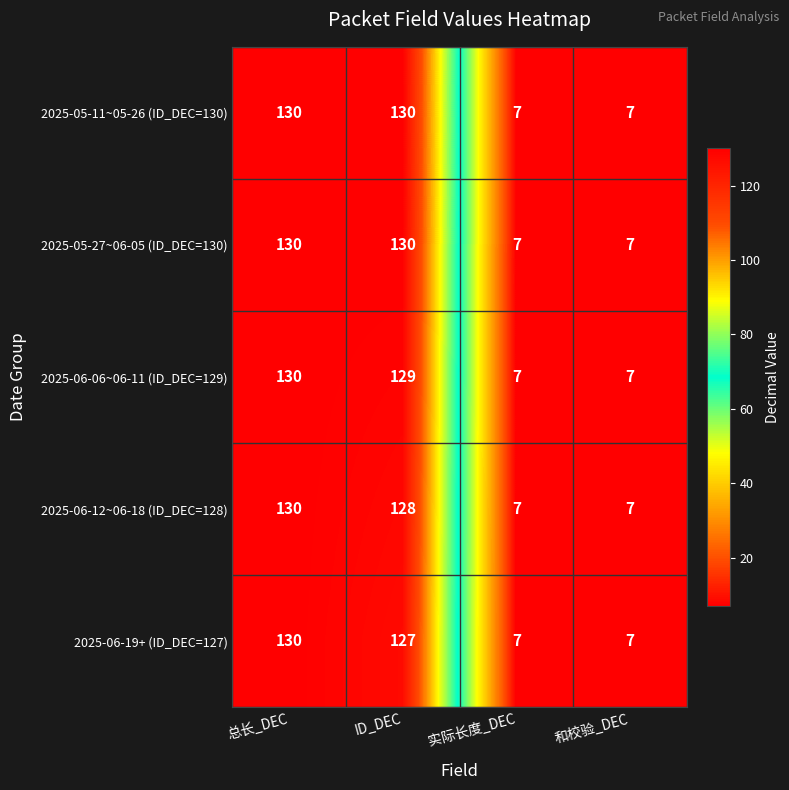

What is the total value across all series at 和校验_DEC?

35